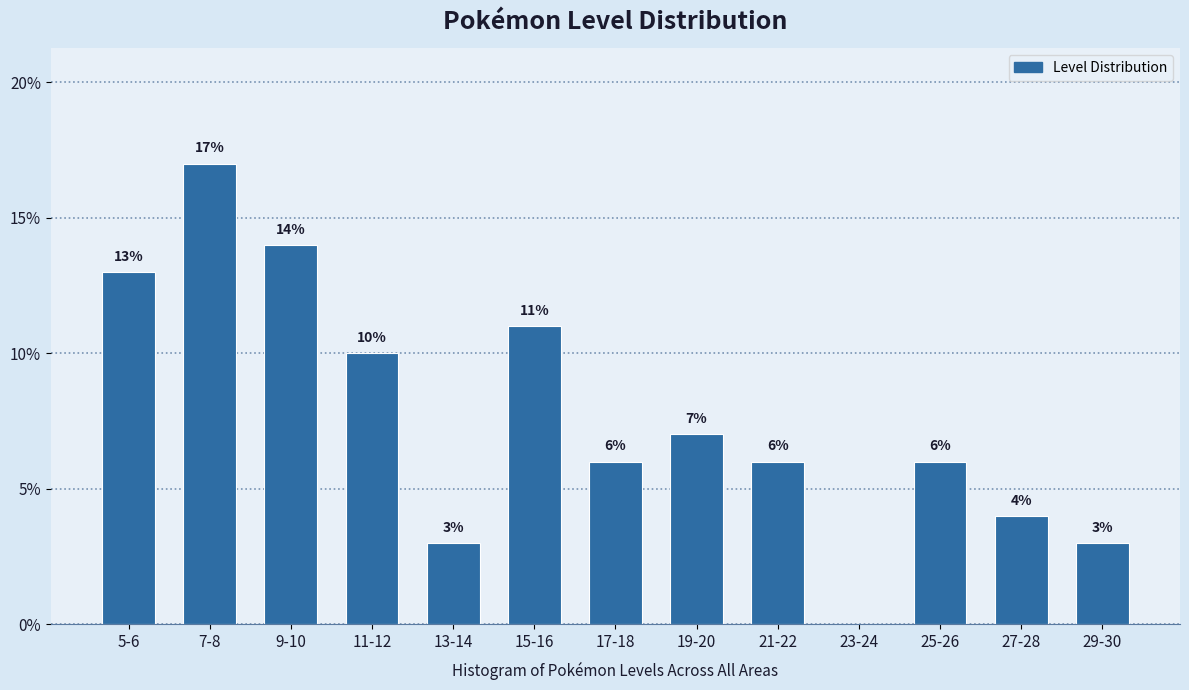

Reading right to left, transcribe all the data shown in this chart.

29-30=3.0	27-28=4.0	25-26=6.0	23-24=0.0	21-22=6.0	19-20=7.0	17-18=6.0	15-16=11.0	13-14=3.0	11-12=10.0	9-10=14.0	7-8=17.0	5-6=13.0